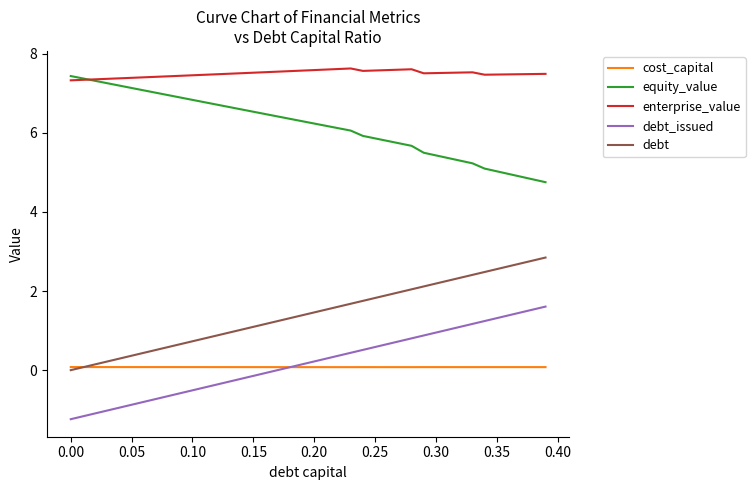

What is the smallest value displayed?

-1.2